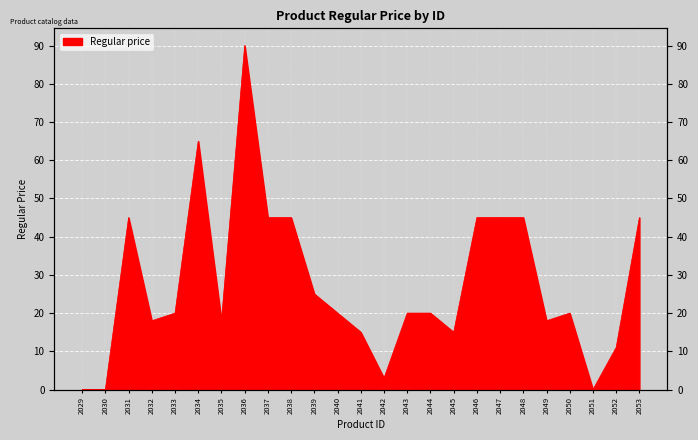

What is the maximum value shown in the chart?

90.0